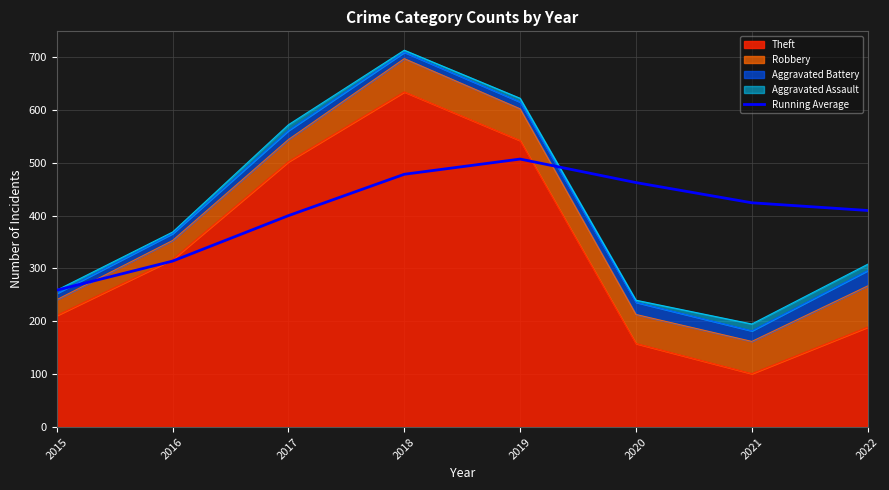

List the labels in order of value, smallest first.

2015, 2016, 2017, 2022, 2021, 2020, 2018, 2019